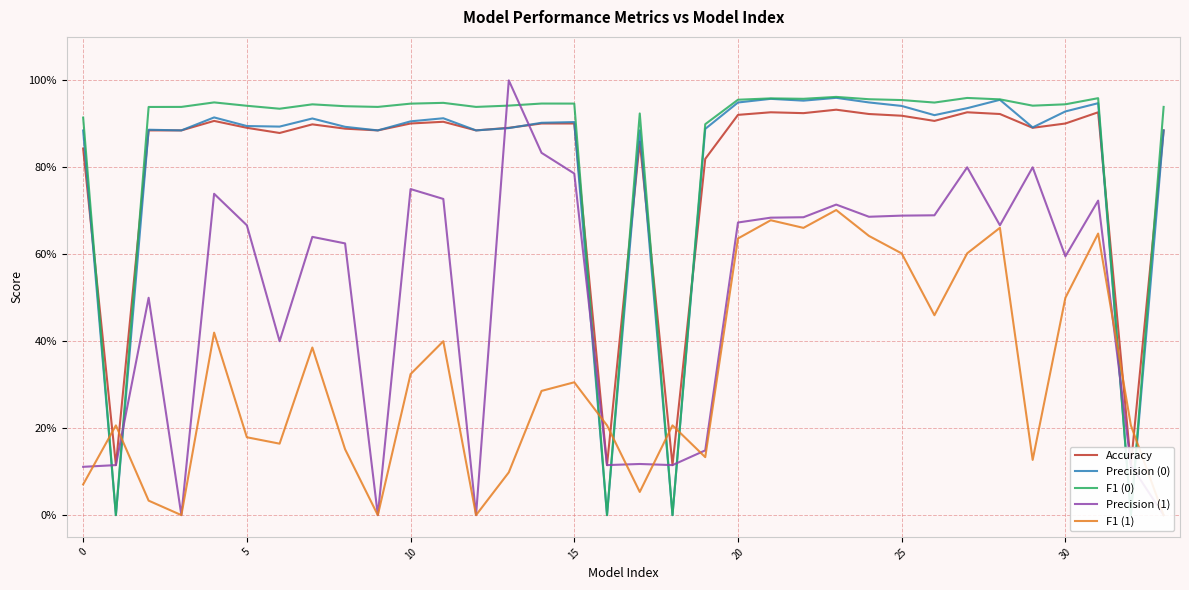

Reading left to right, what are all the values shown in this chart?

Accuracy: 0.8	0.1	0.9	0.9	0.9	0.9	0.9	0.9	0.9	0.9	0.9	0.9	0.9	0.9	0.9	0.9	0.1	0.9	0.1	0.8	0.9	0.9	0.9	0.9	0.9	0.9	0.9	0.9	0.9	0.9	0.9	0.9	0.1	0.9
Precision (0): 0.9	0.0	0.9	0.9	0.9	0.9	0.9	0.9	0.9	0.9	0.9	0.9	0.9	0.9	0.9	0.9	0.0	0.9	0.0	0.9	0.9	1.0	1.0	1.0	0.9	0.9	0.9	0.9	1.0	0.9	0.9	0.9	0.0	0.9
F1 (0): 0.9	0.0	0.9	0.9	0.9	0.9	0.9	0.9	0.9	0.9	0.9	0.9	0.9	0.9	0.9	0.9	0.0	0.9	0.0	0.9	1.0	1.0	1.0	1.0	1.0	1.0	0.9	1.0	1.0	0.9	0.9	1.0	0.0	0.9
Precision (1): 0.1	0.1	0.5	0.0	0.7	0.7	0.4	0.6	0.6	0.0	0.8	0.7	0.0	1.0	0.8	0.8	0.1	0.1	0.1	0.1	0.7	0.7	0.7	0.7	0.7	0.7	0.7	0.8	0.7	0.8	0.6	0.7	0.1	0.0
F1 (1): 0.1	0.2	0.0	0.0	0.4	0.2	0.2	0.4	0.2	0.0	0.3	0.4	0.0	0.1	0.3	0.3	0.2	0.1	0.2	0.1	0.6	0.7	0.7	0.7	0.6	0.6	0.5	0.6	0.7	0.1	0.5	0.6	0.2	0.0